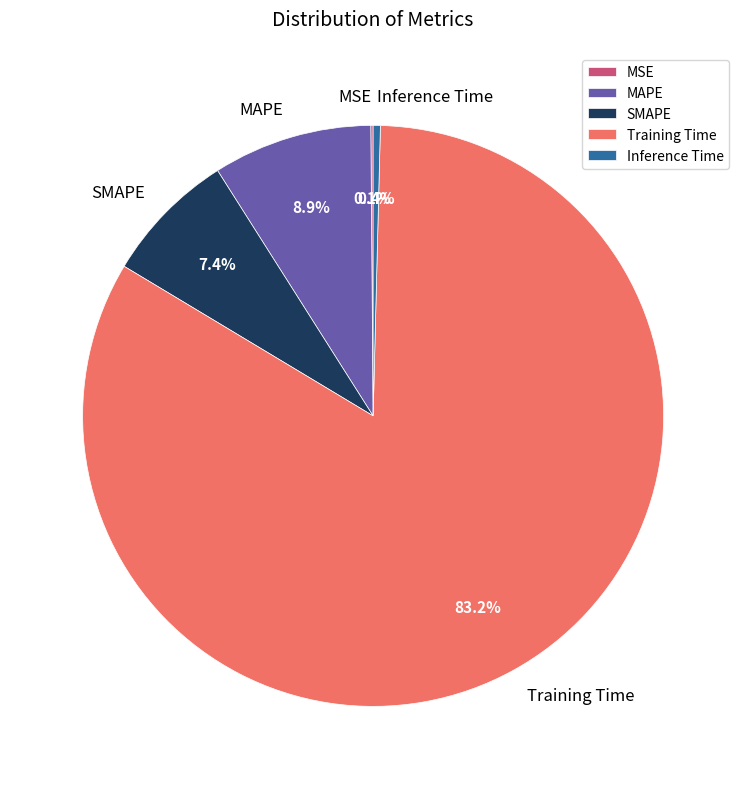

What is the largest slice in the pie chart?

Training Time